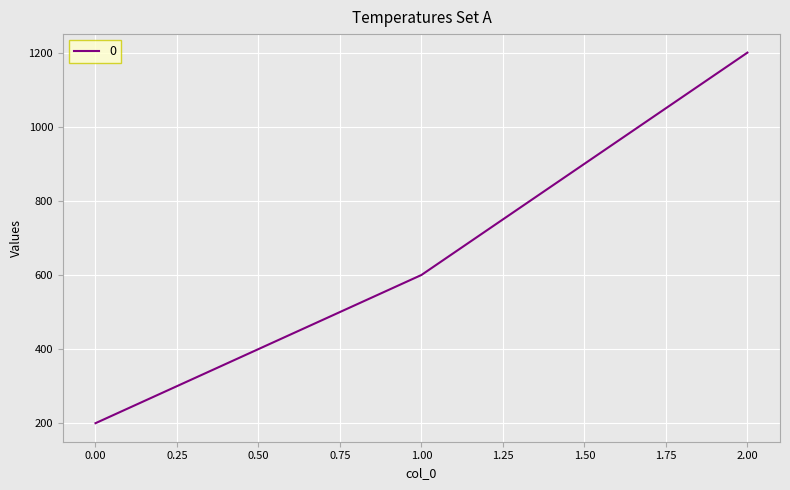

How many series are shown in this chart?

1